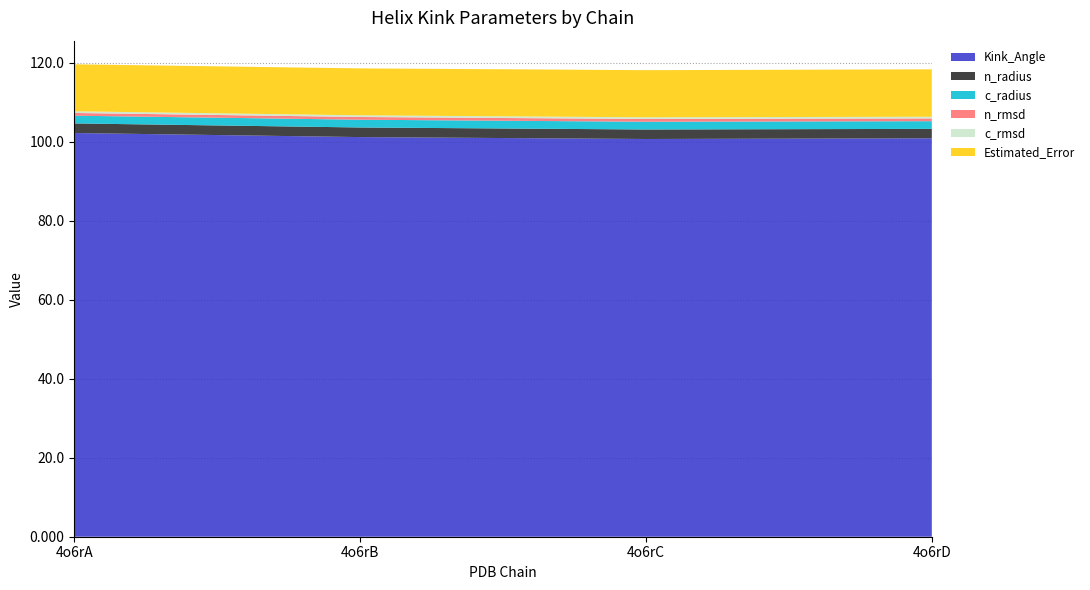

Reading left to right, list all the values displayed in this chart.

Kink_Angle: 102.2	101.2	100.7	100.9
n_radius: 2.4	2.4	2.4	2.4
c_radius: 2.0	2.0	2.0	1.9
n_rmsd: 0.7	0.7	0.7	0.7
c_rmsd: 0.4	0.4	0.4	0.4
Estimated_Error: 11.9	11.9	11.9	12.0